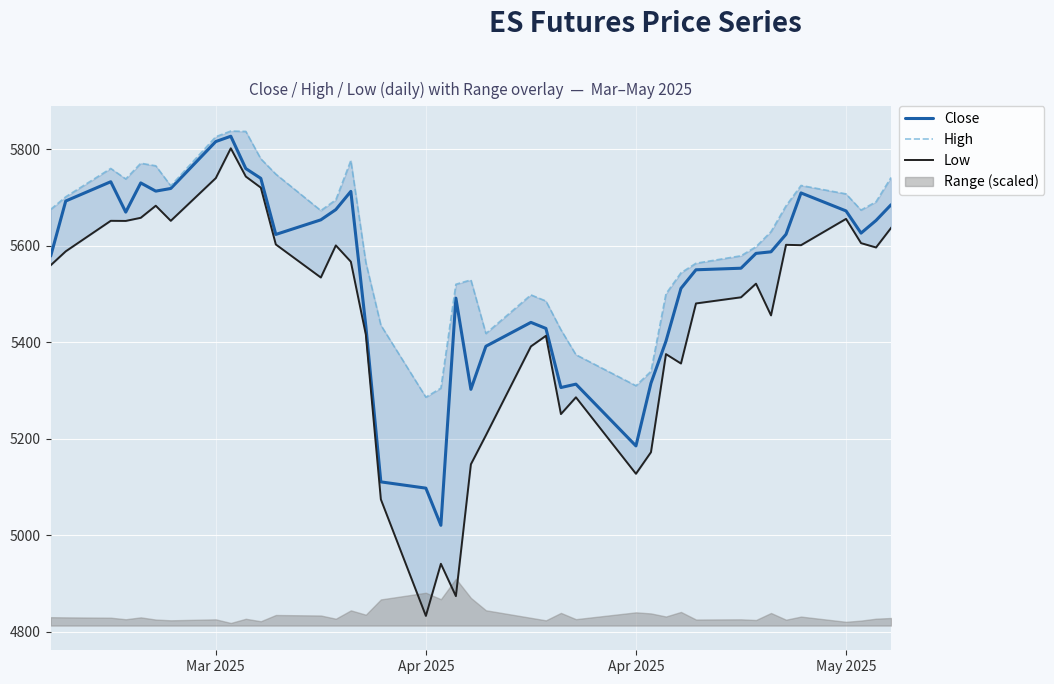

How many data points in High are above 5673?

20